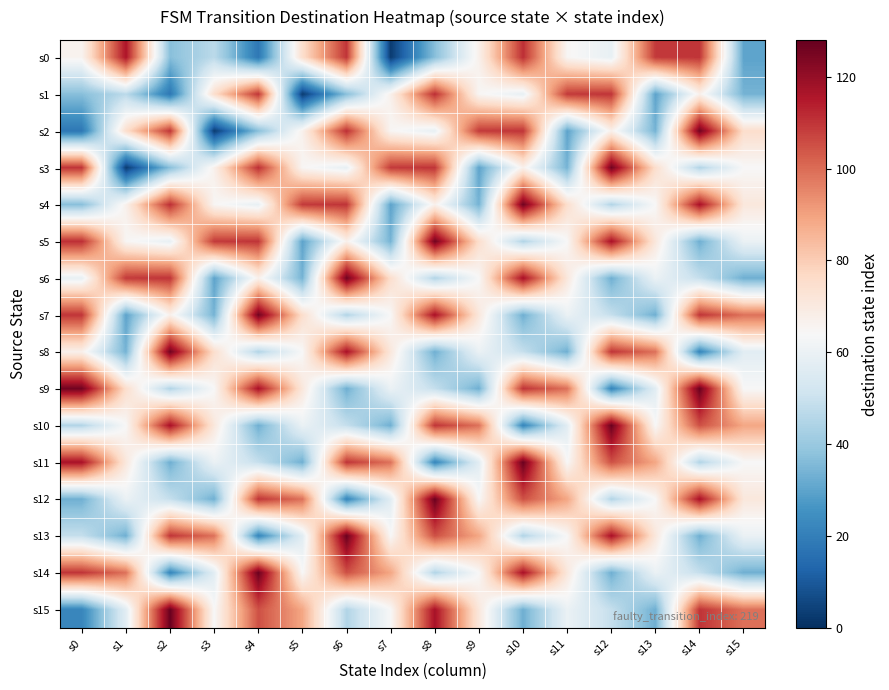

How many distinct data groups are displayed?

16